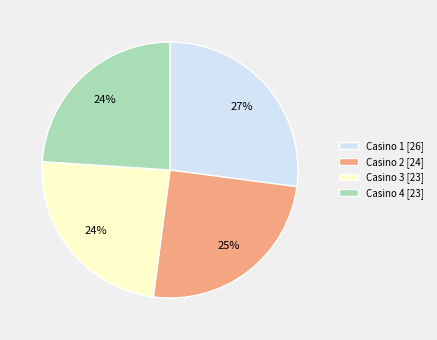

Is there any slice that represents more than half of the pie?

No